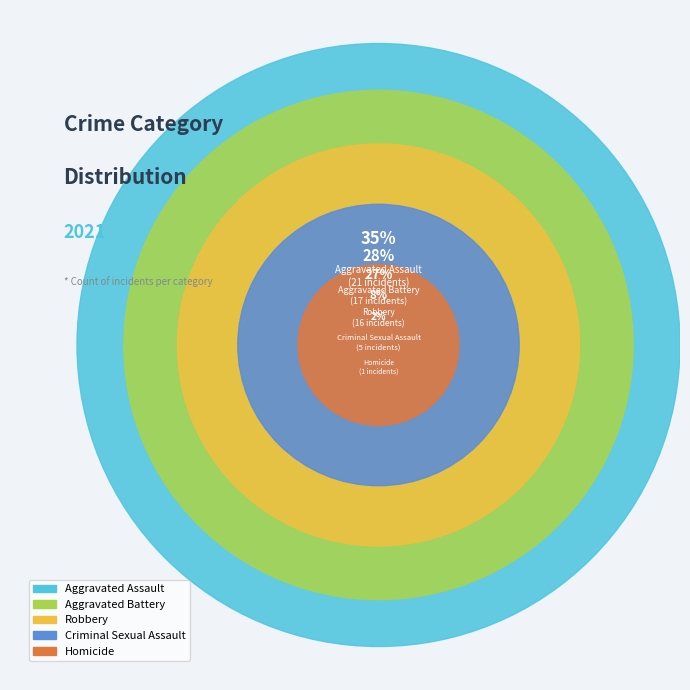

What percentage is the Homicide slice, to the nearest percent?

2%